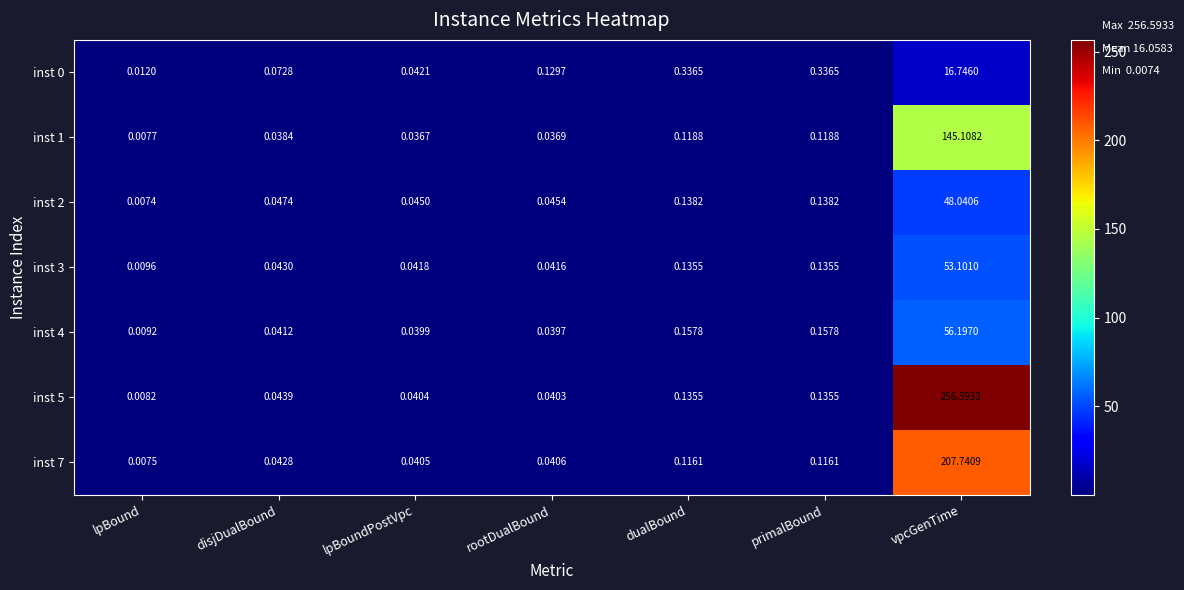

At which category is the sum across all series the highest?

vpcGenTime